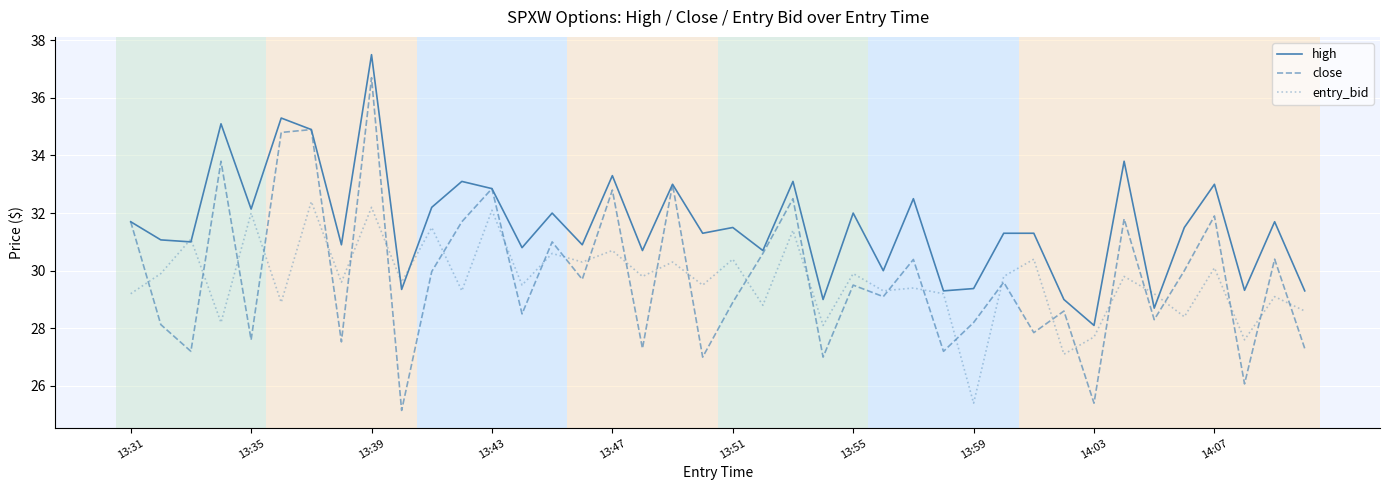

Which series has the largest range (max minus min)?

close